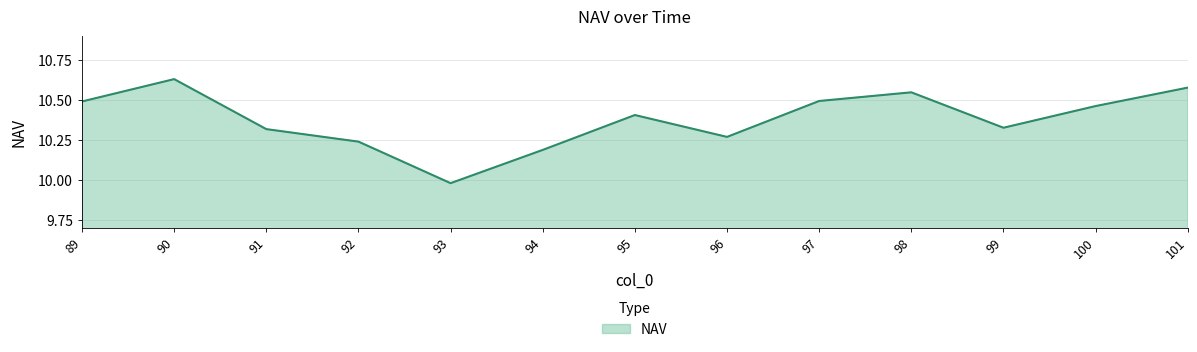

At which label does the data first exceed 10?

89